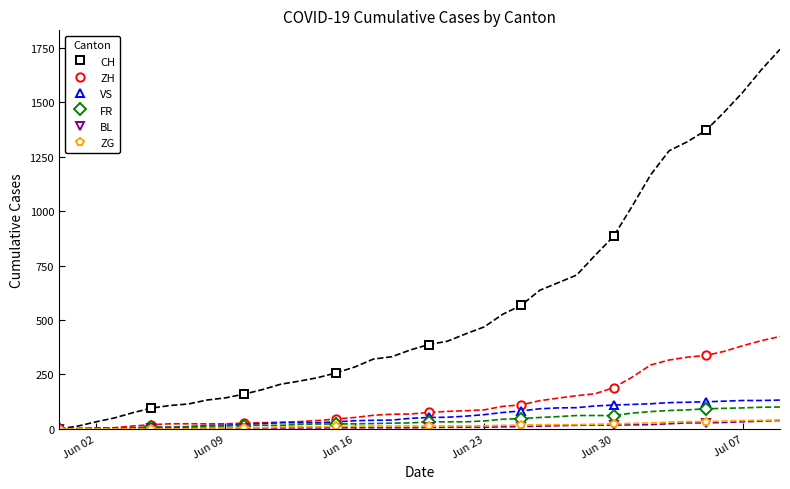

What is the highest value of the CH series?

1371